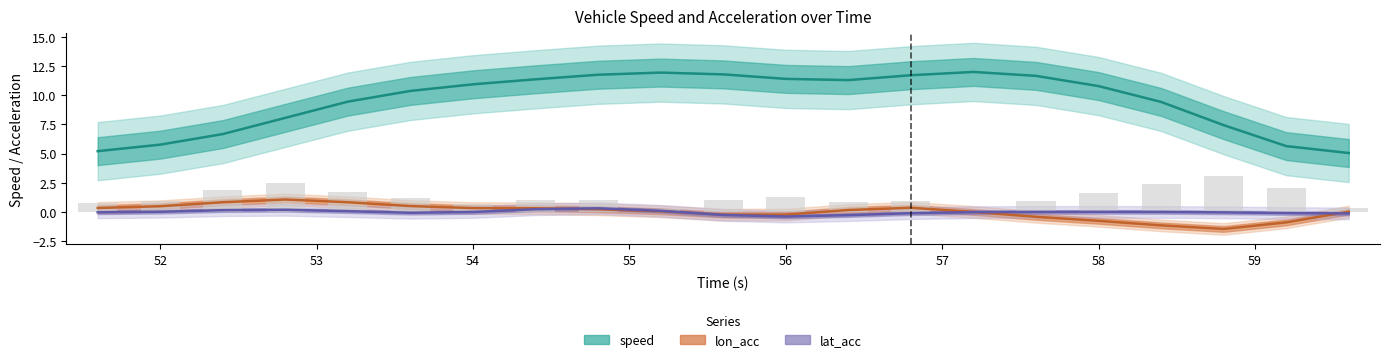

Which has a higher value, 59.6 or 53.2?

53.2